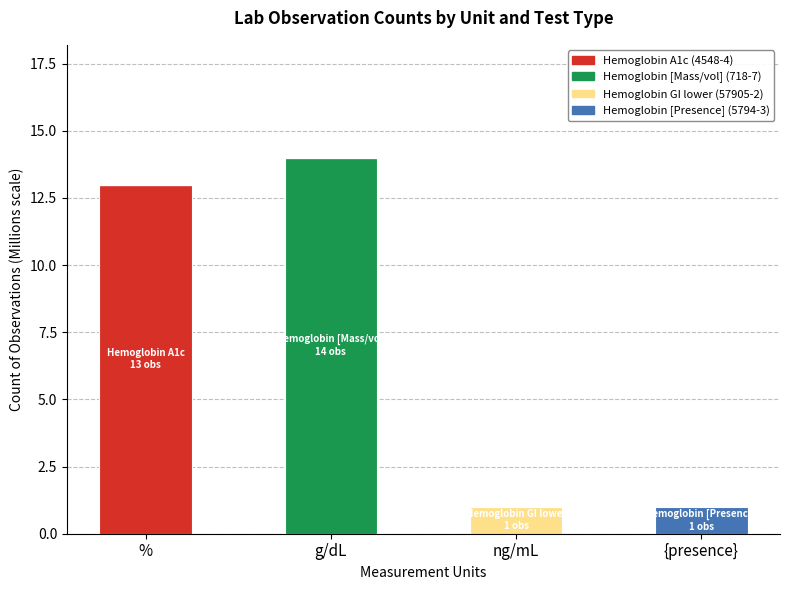

True or false: Hemoglobin A1c (4548-4) has a value of 13 at %.

True